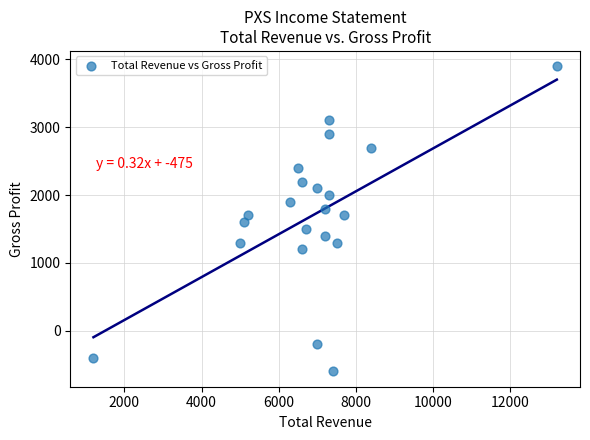

What is the range of Y values (max minus min)?

4500